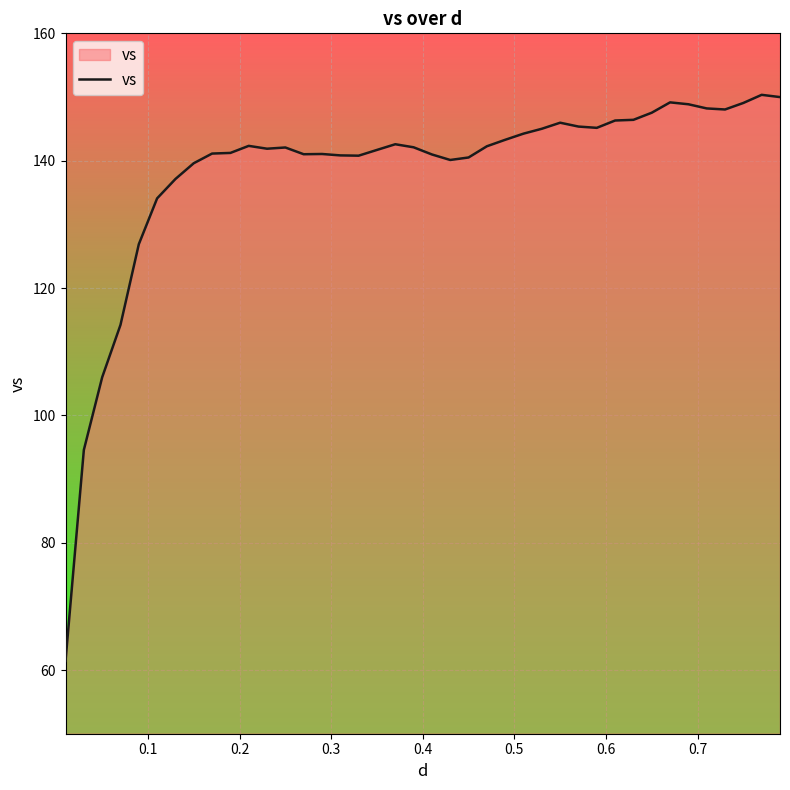

What is the difference between the maximum and minimum values?

88.9